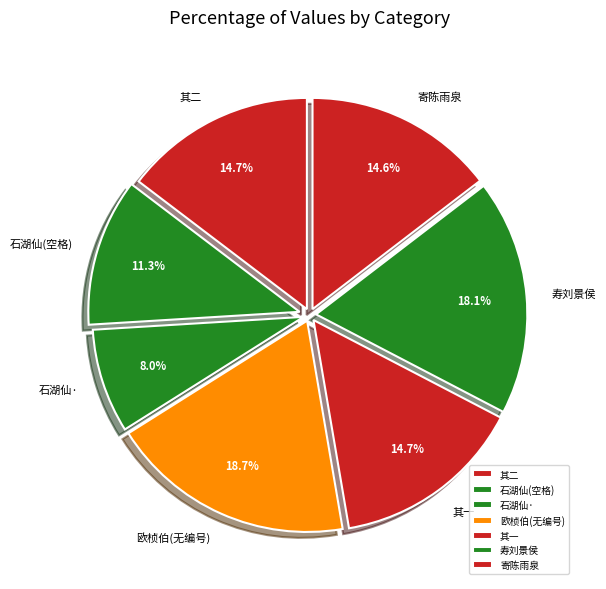

Is there a majority slice in this chart?

No